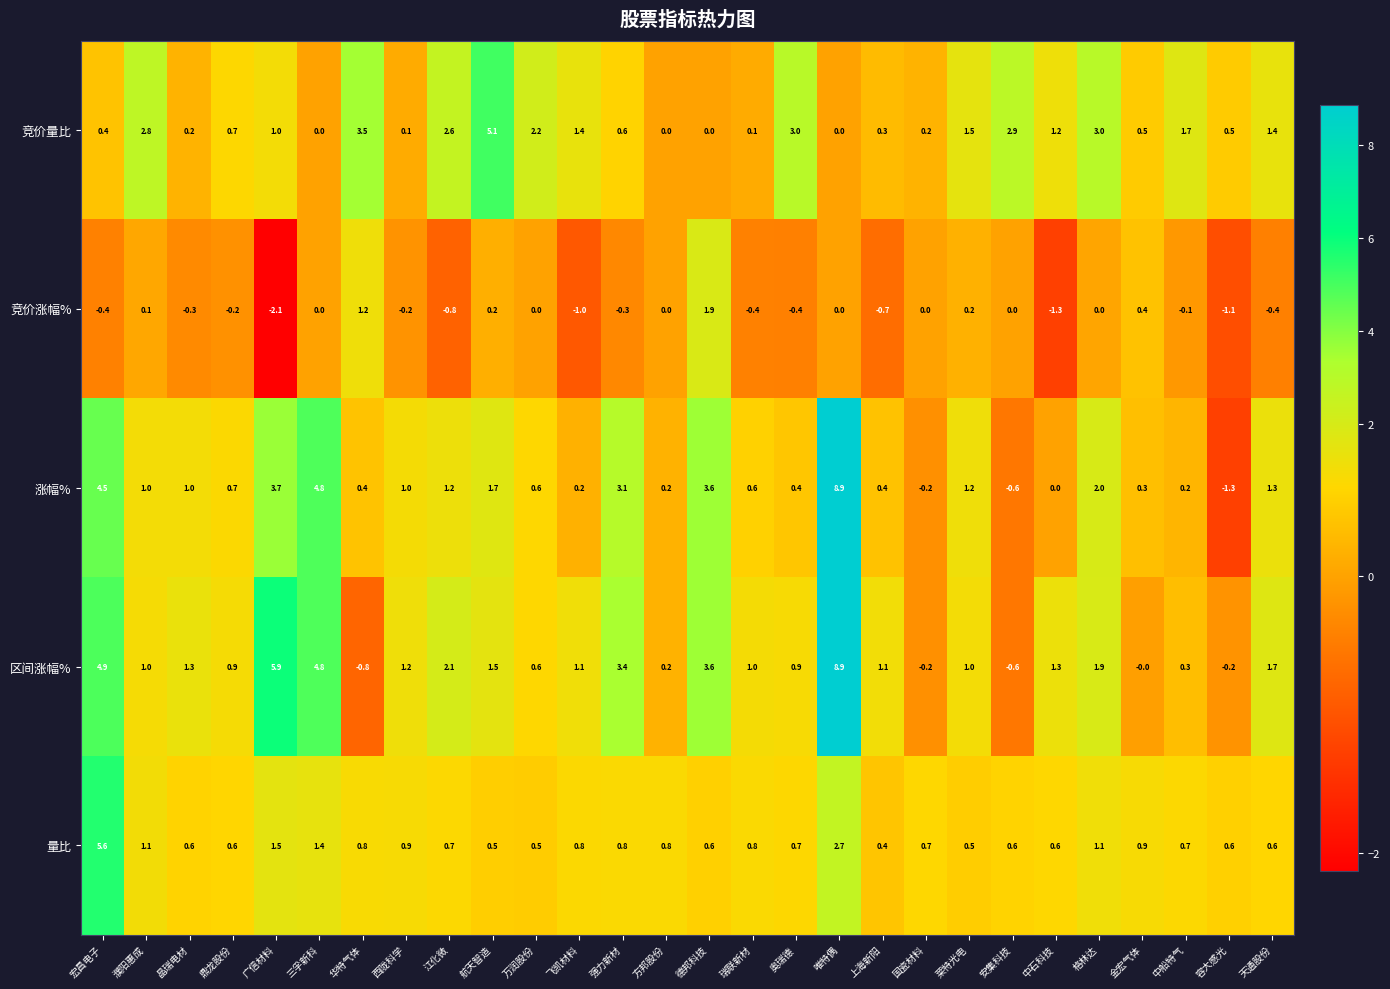

What is the approximate value of 竞价量比 at 宏昌电子?

0.4